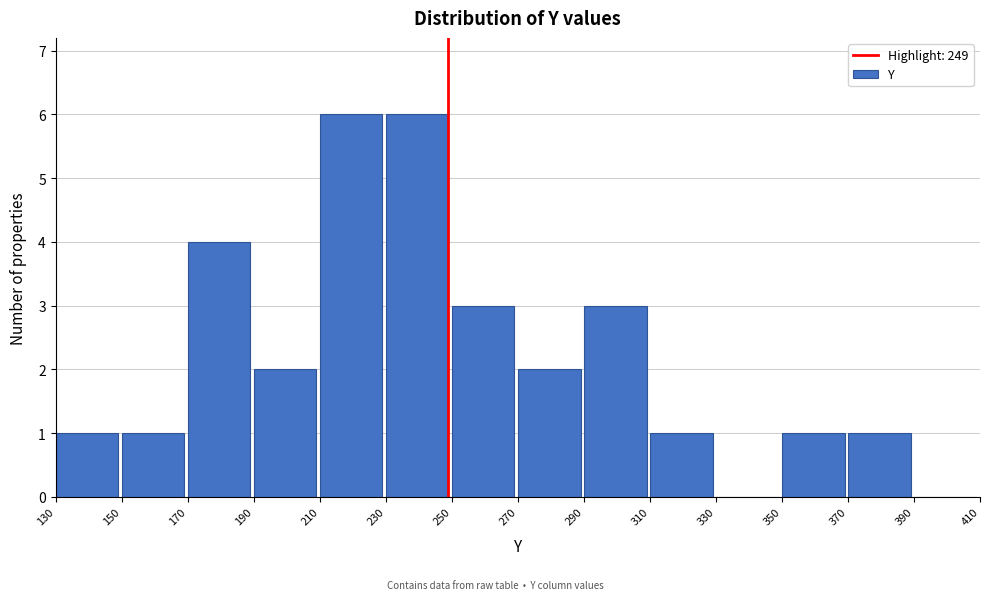

How tall is the bar that spans 290 to 310 on the x-axis? The values are not printed on the chart, so give them approximately, as read against the axis.

3